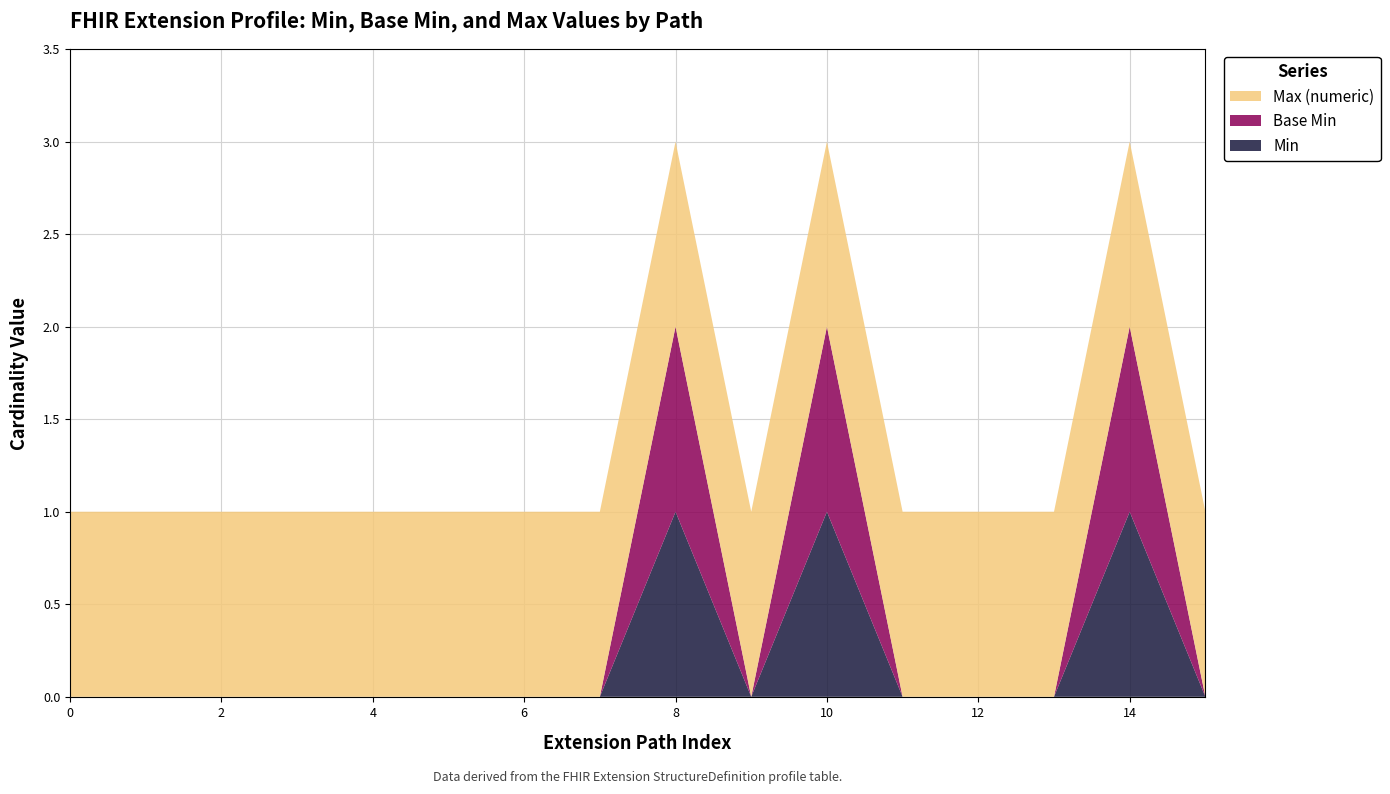

Reading left to right, list all the values displayed in this chart.

Min: 0	0	0	0	0	0	0	0	1	0	1	0	0	0	1	0
Base Min: 0	0	0	0	0	0	0	0	1	0	1	0	0	0	1	0
Max (numeric): 1	1	1	1	1	1	1	1	1	1	1	1	1	1	1	1